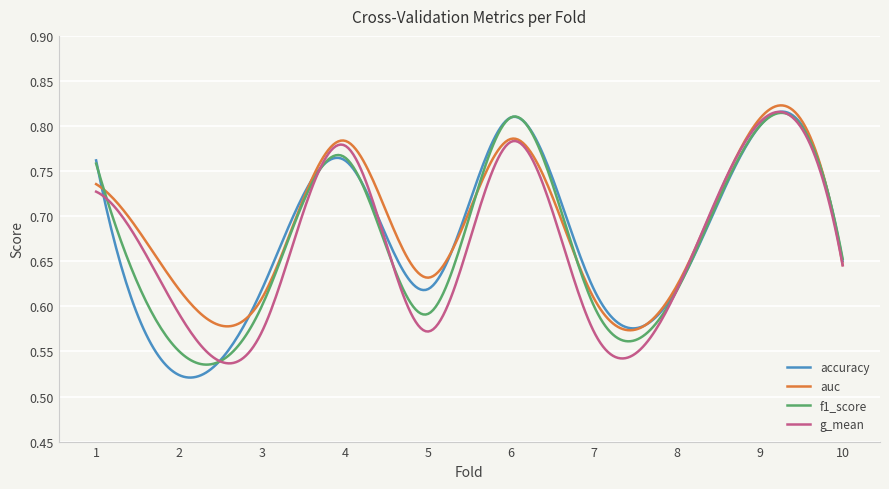

True or false: auc has more than 0 interior local peaks.

True